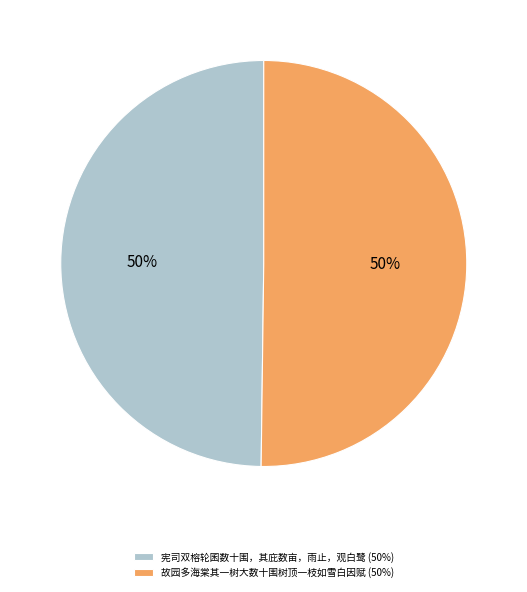

To the nearest percent, what is the combined percentage of 故园多海棠其一树大数十围树顶一枝如雪白因赋 and 宪司双榕轮囷数十围，其庇数亩，雨止，观白鹭?

100%